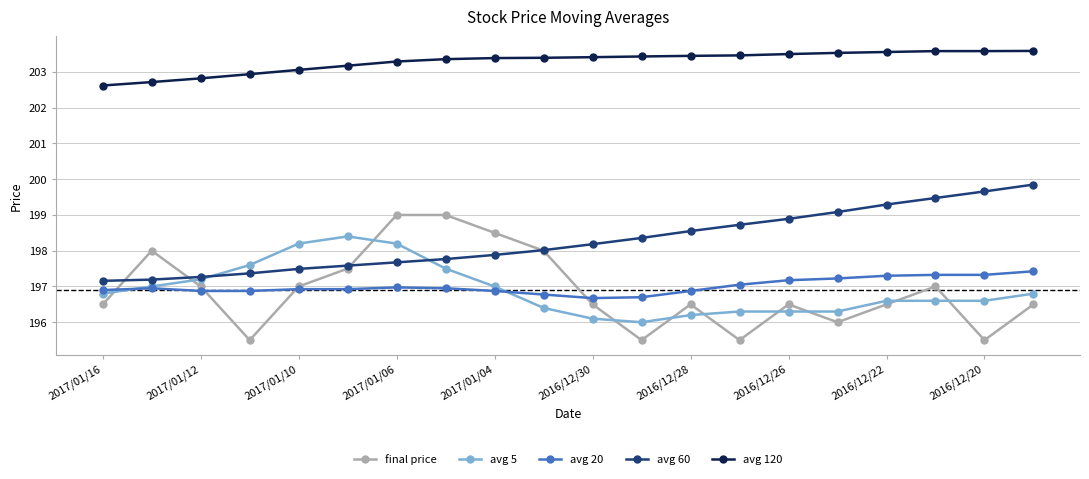

Which series has the largest total across all categories?

avg 120